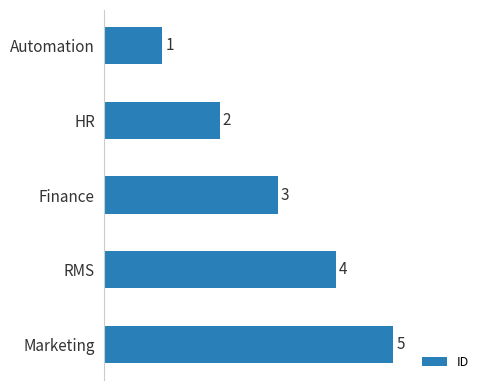

What is the change in value from HR to Marketing?

+3